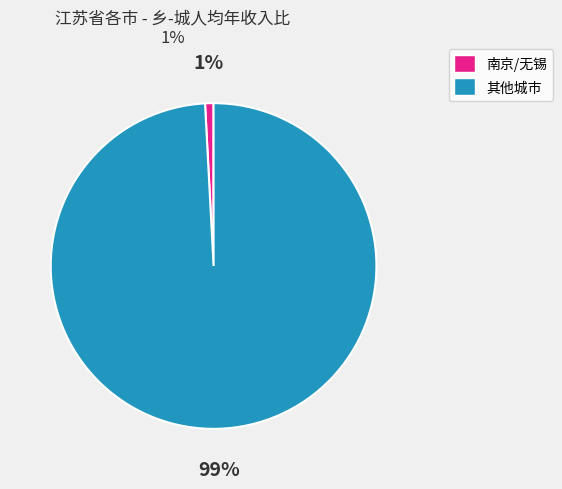

Is there a majority slice in this chart?

Yes